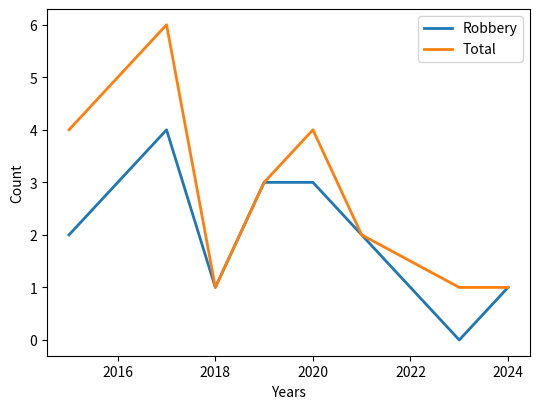

Which series has the widest spread of values?

Total